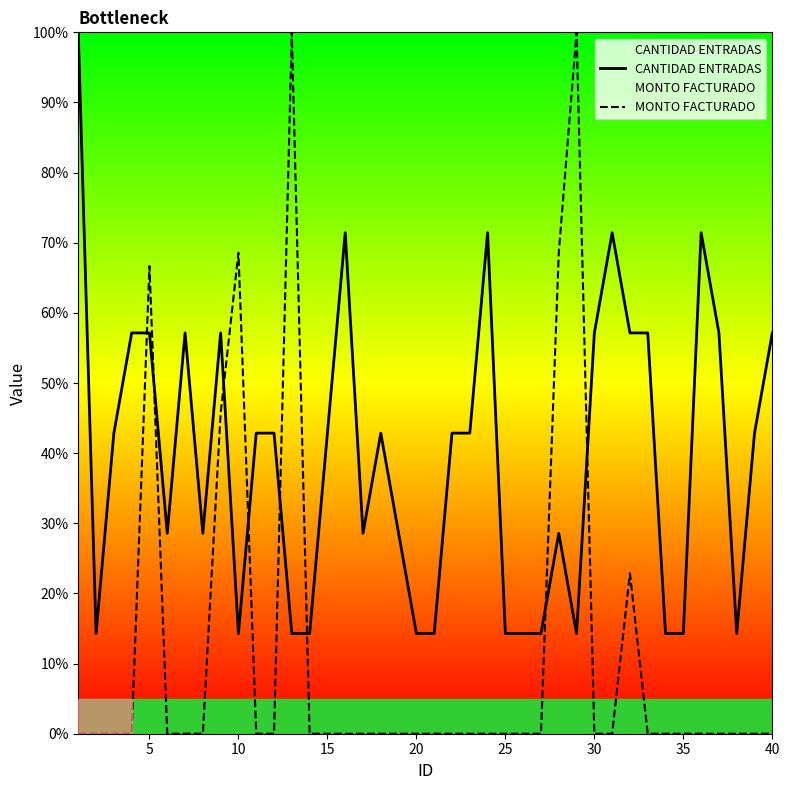

How many values in the MONTO FACTURADO series exceed 0?

7